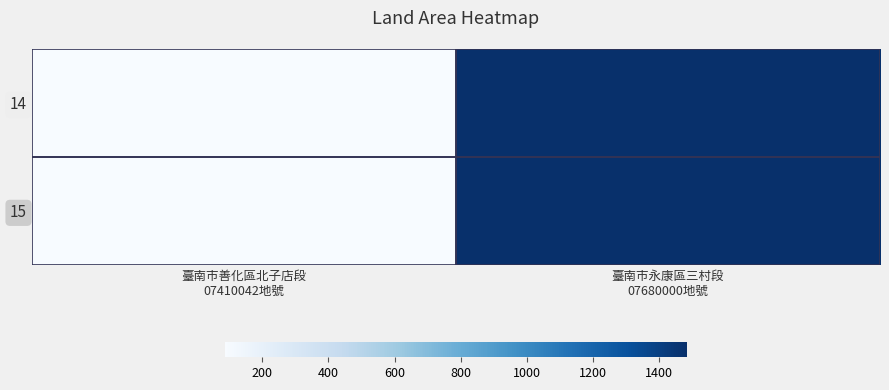

Rank the series by their maximum value, from lowest to highest.

14, 15